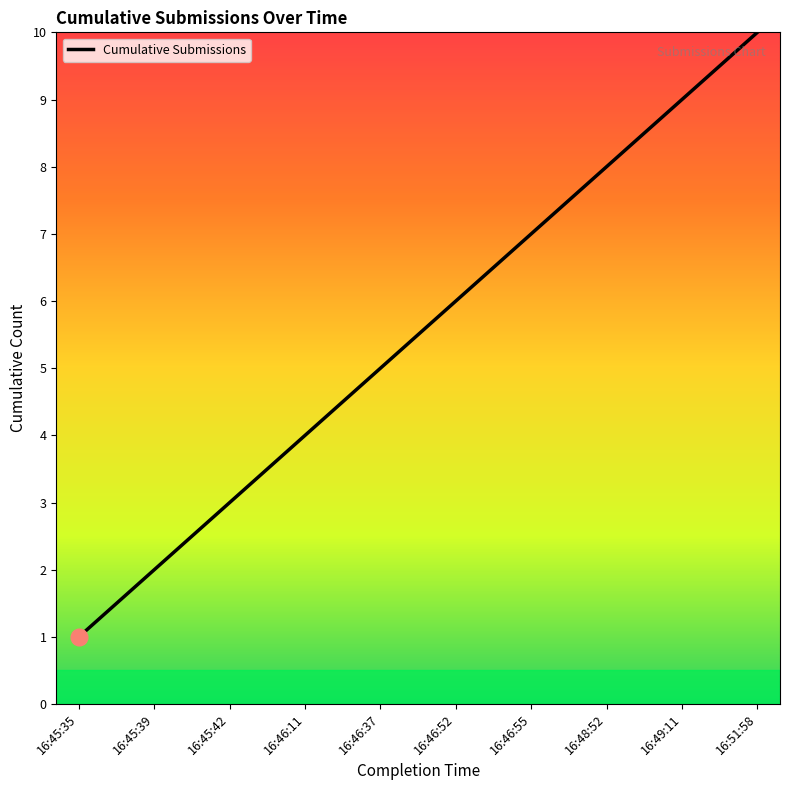

True or false: the data has more than 2 interior local peaks.

False